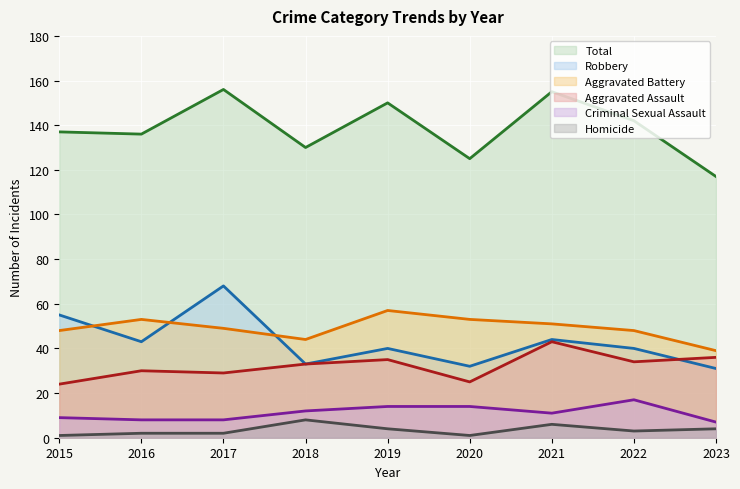

What is the difference between the second highest and second lowest values in the Robbery series?

23